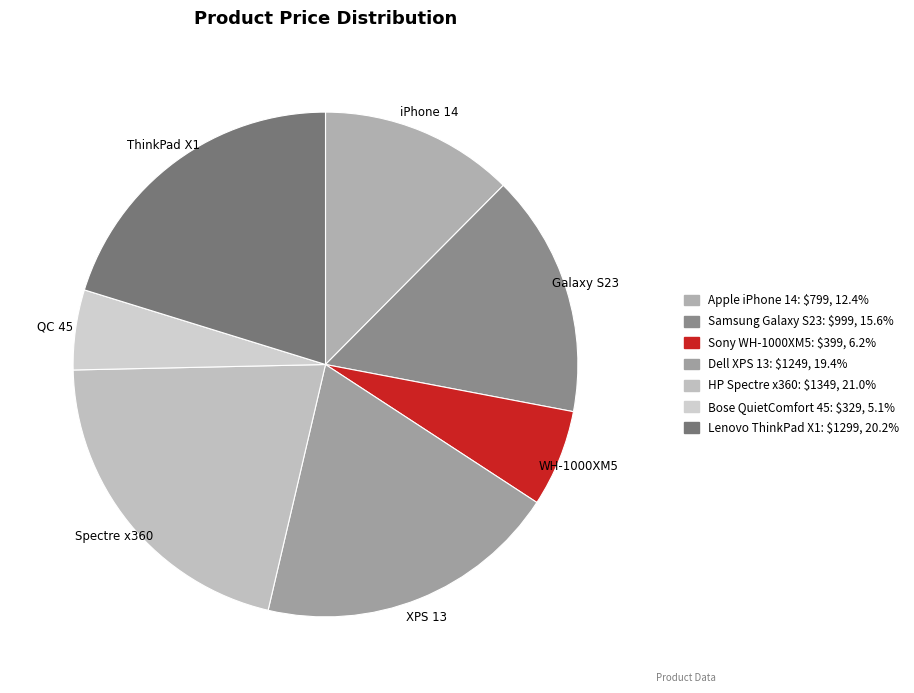

What percentage is the Sony WH-1000XM5 slice, to the nearest percent?

6%